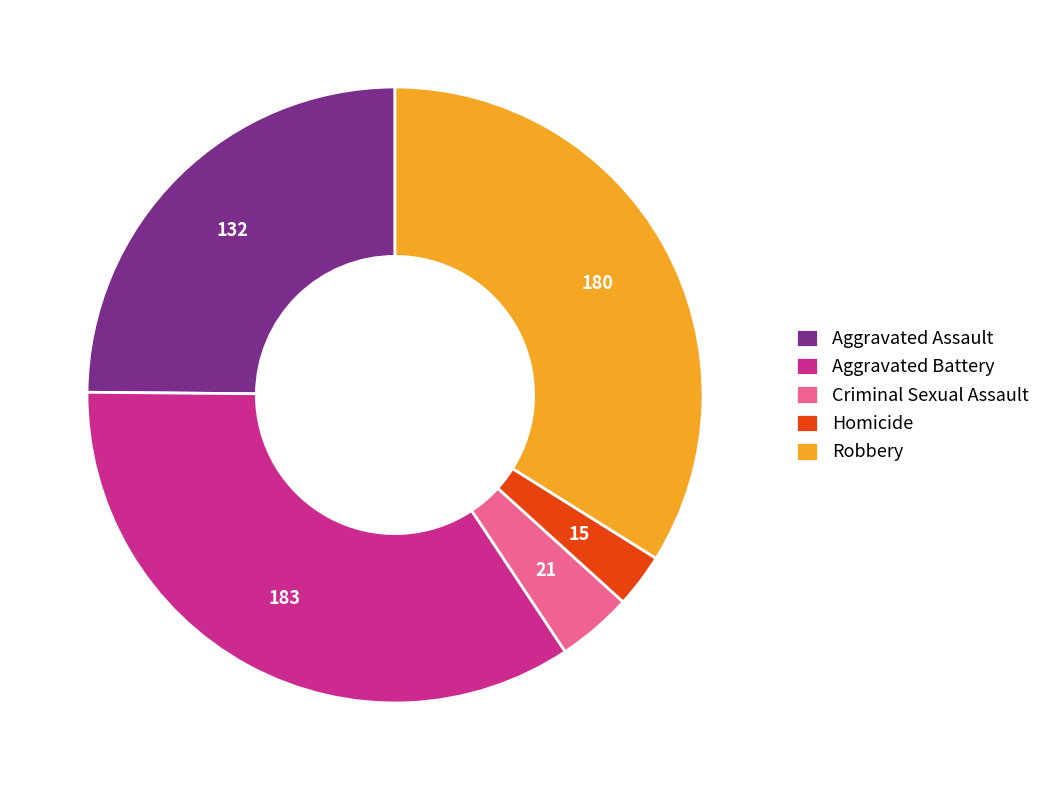

Is it true that Criminal Sexual Assault is 4% of the pie?

True